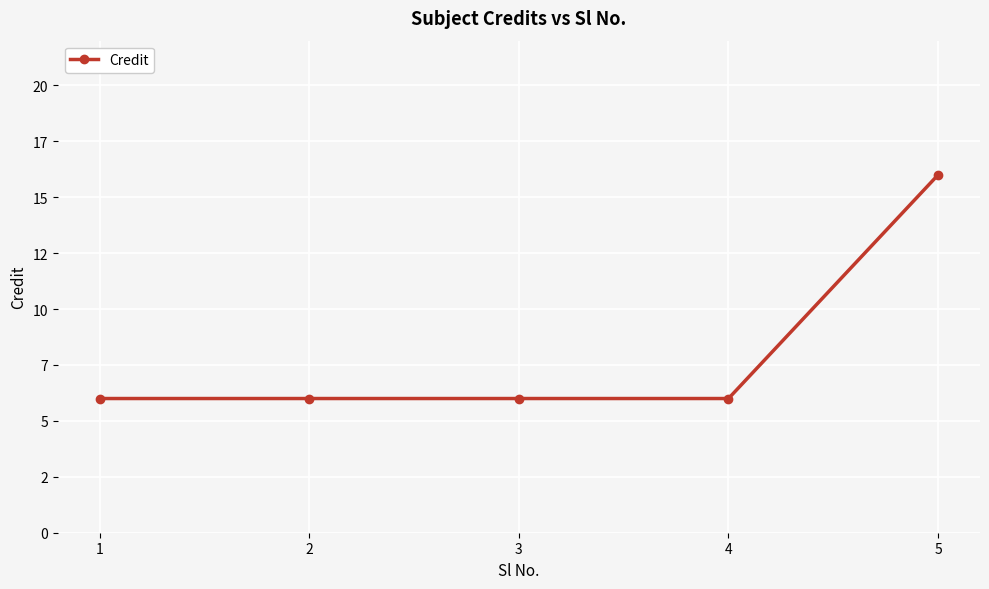

What is the sum of all values?

40